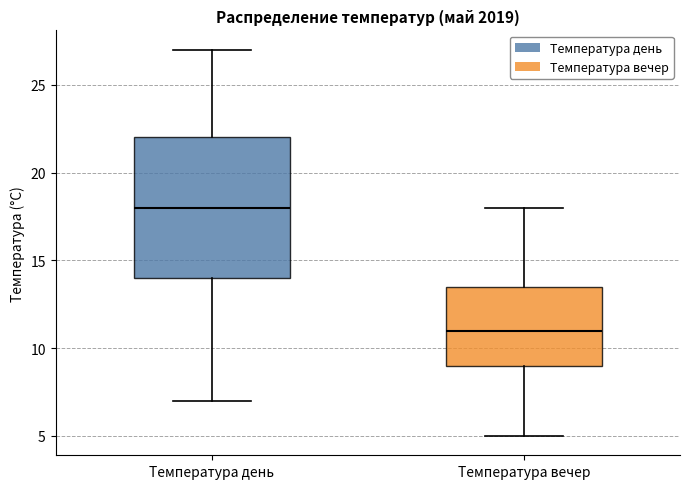

Reading left to right, transcribe this box plot: for each box, give where its median line is, the range the box spans, and where its two whiskers end, as read against the y-axis. The values are not printed on the chart, so give them approximately, as read against the axis.

Температура день: median 18.0, box 14.0 to 22.0, whiskers 7.0 to 27.0
Температура вечер: median 11.0, box 9.0 to 13.5, whiskers 5.0 to 18.0